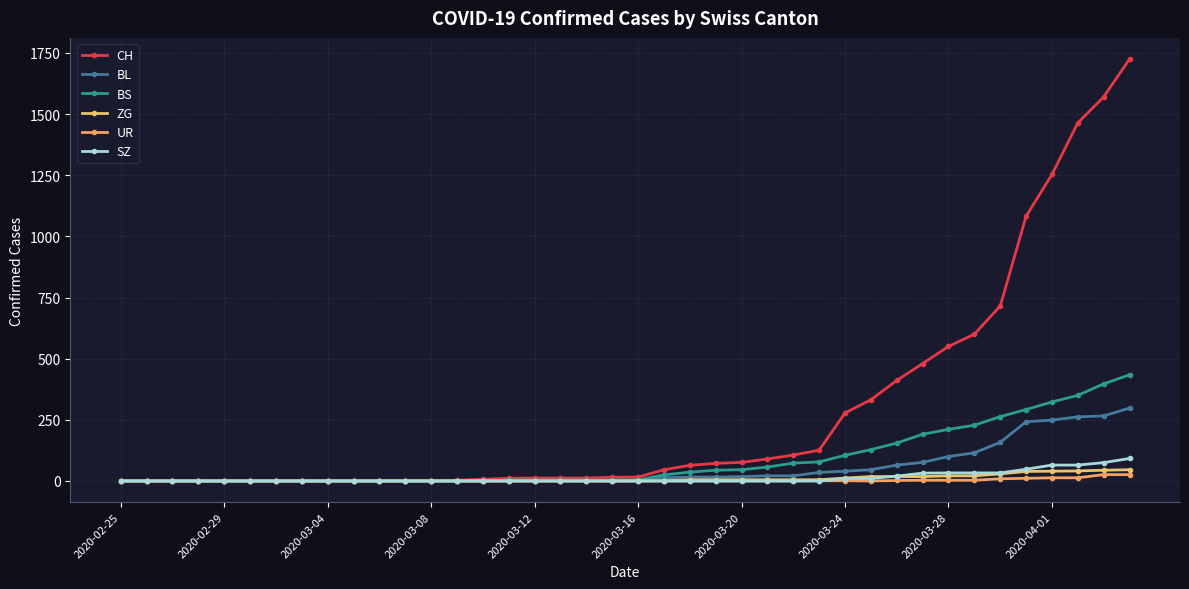

How many data points in BS are less than 4?

16